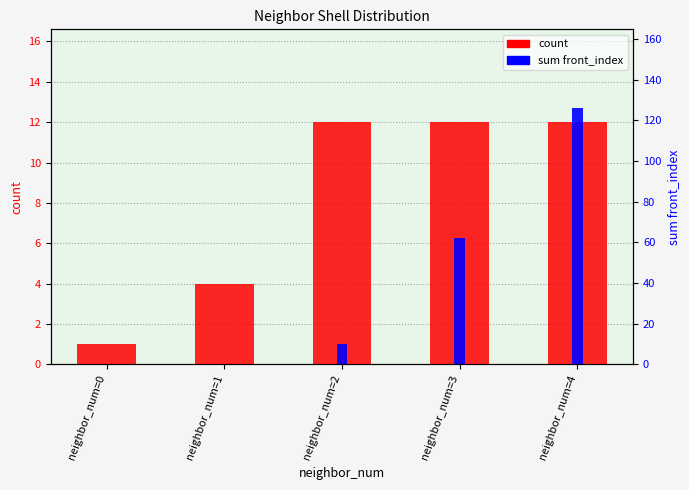

Rank the categories by count value from lowest to highest.

neighbor_num=0, neighbor_num=1, neighbor_num=2, neighbor_num=3, neighbor_num=4